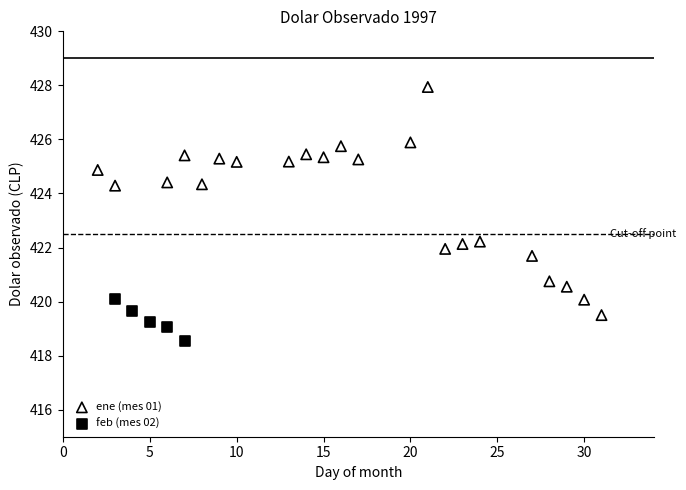

Which series has the largest Y range (max minus min)?

ene (mes 01)